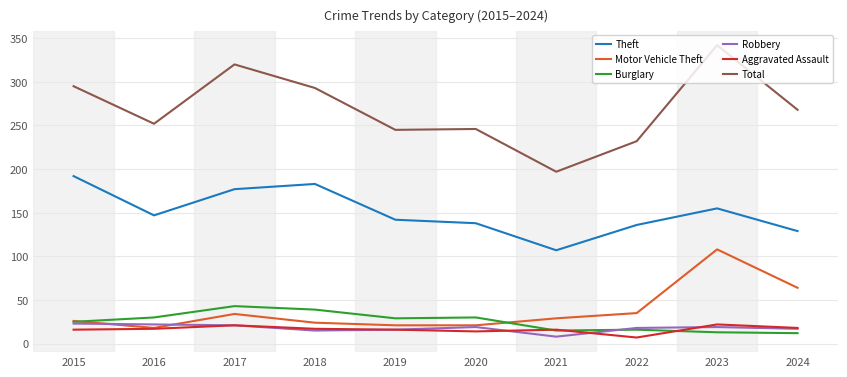

Does the chart have visible grid lines?

Yes